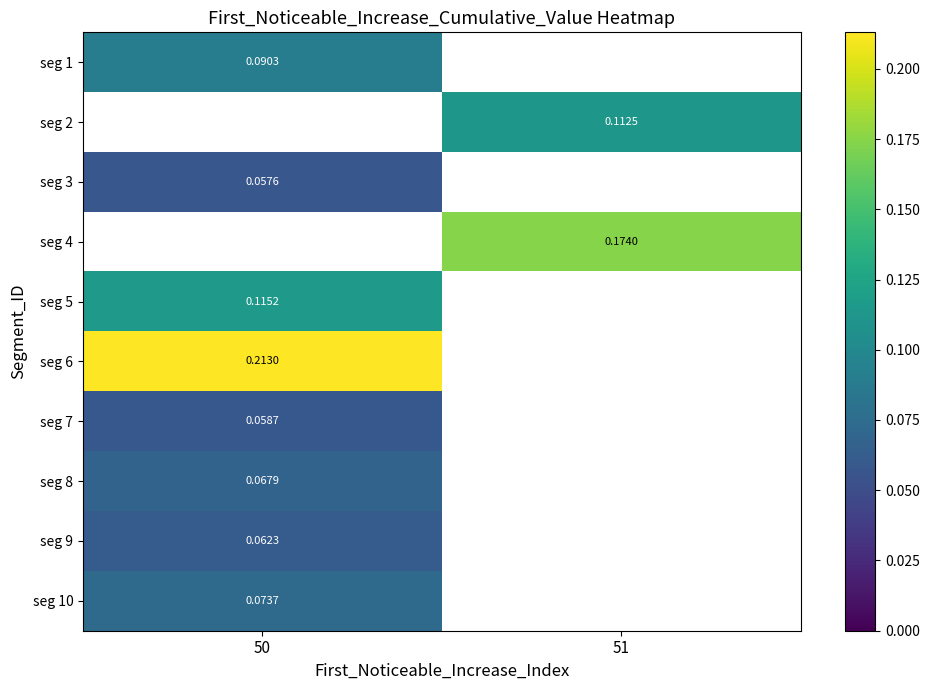

At which category does the chart reach its minimum across all series?

50